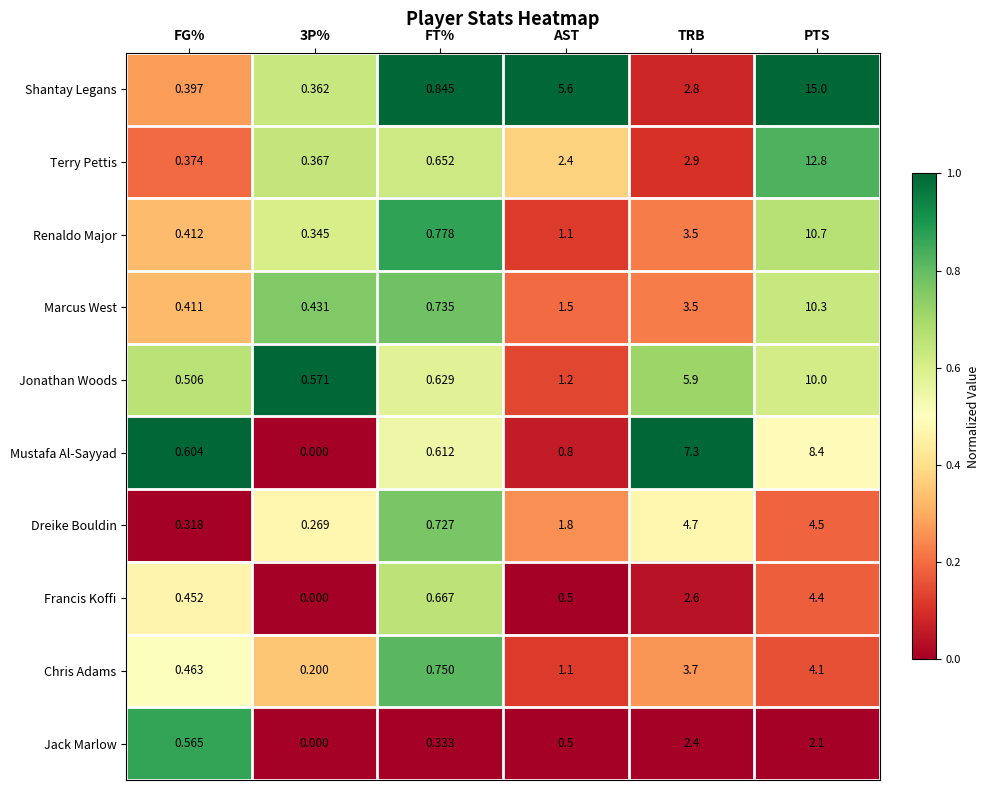

Which label corresponds to the smallest value in the chart?

3P%